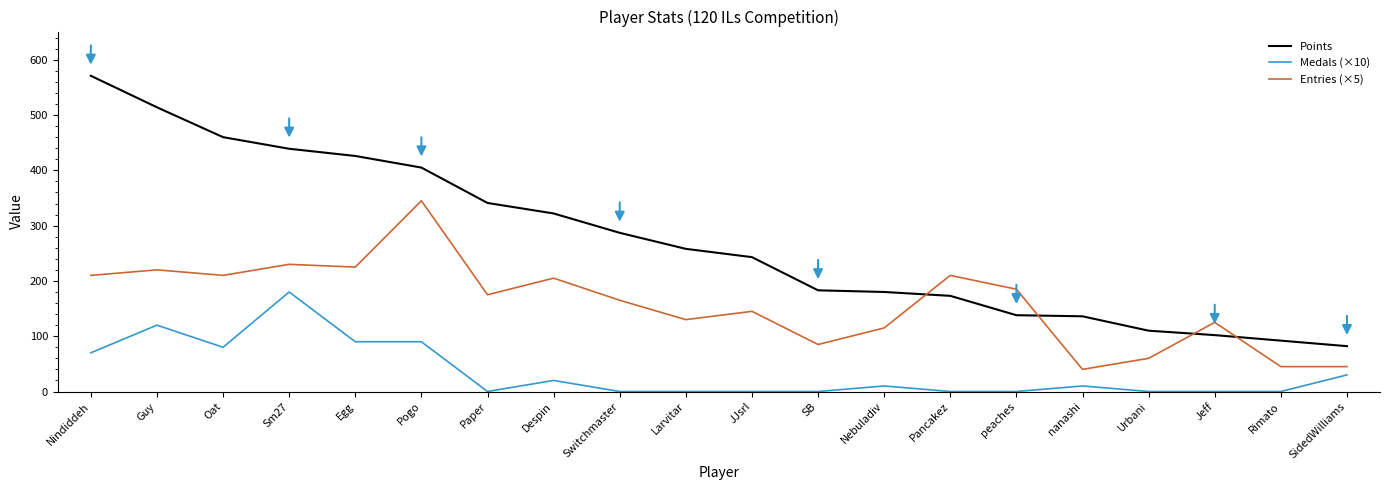

At which label does Medals (×10) first exceed 10?

Nindiddeh